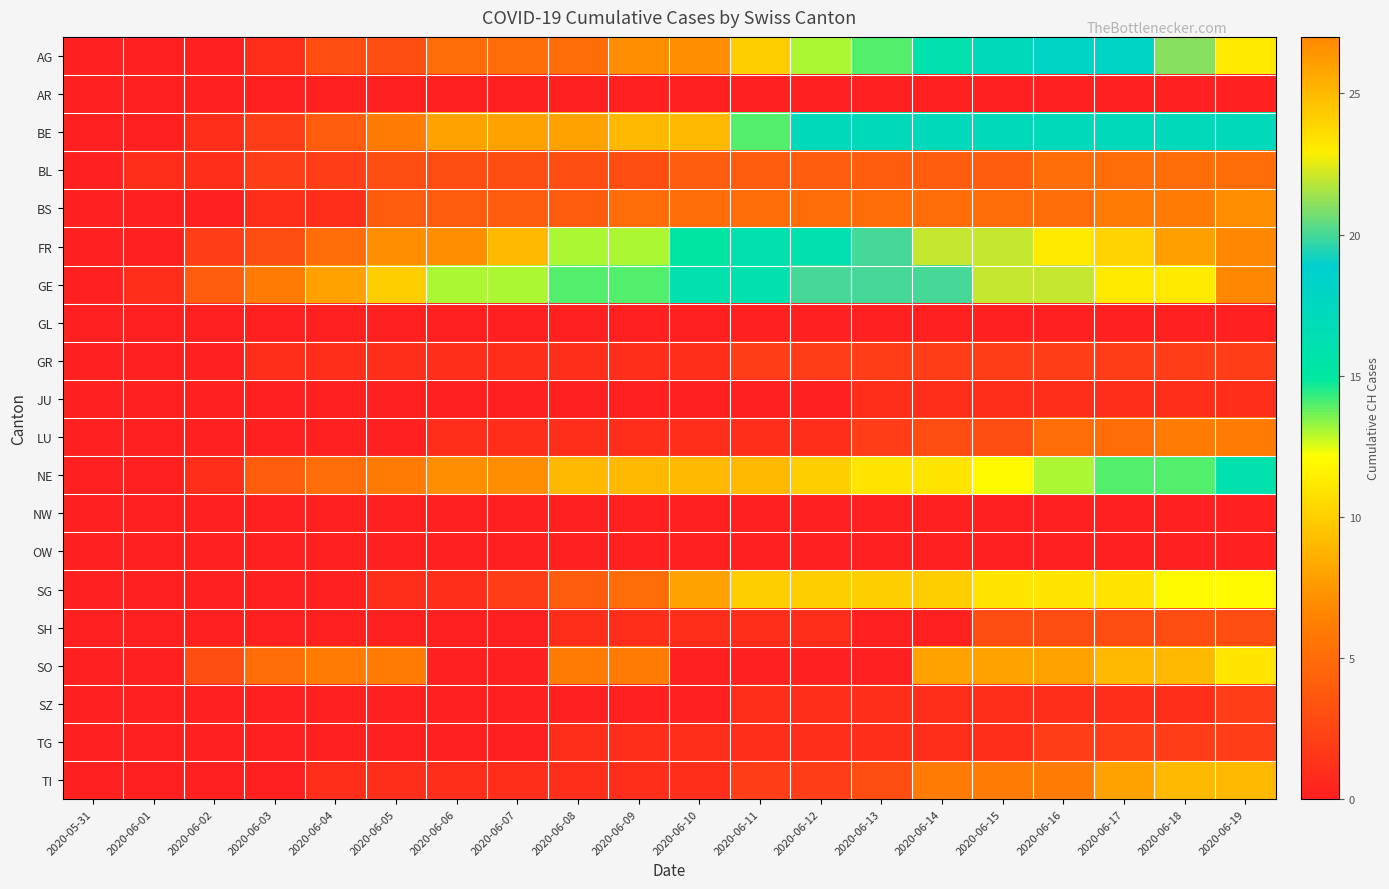

At which category is the sum across all series the highest?

2020-06-19